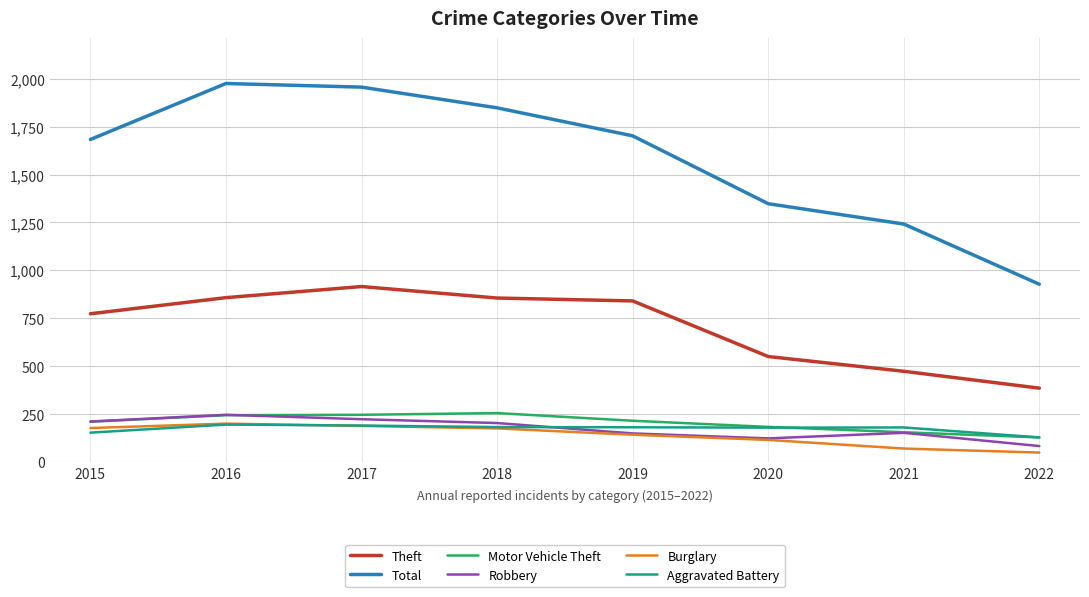

Which category has the lowest value in the Robbery series?

2022